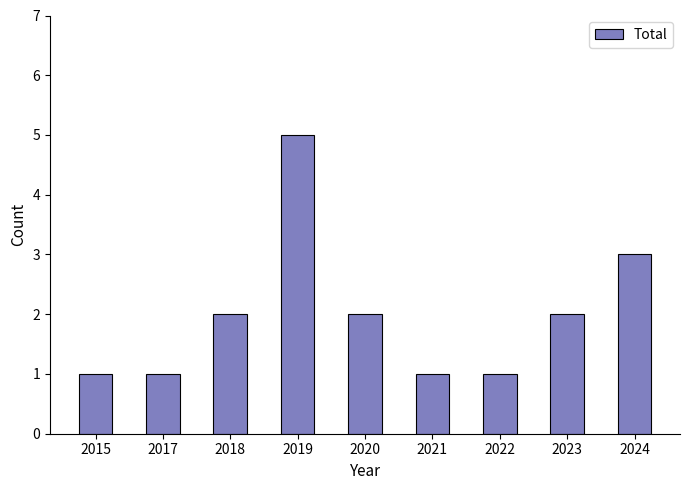

Which has a higher value, 2019 or 2015?

2019